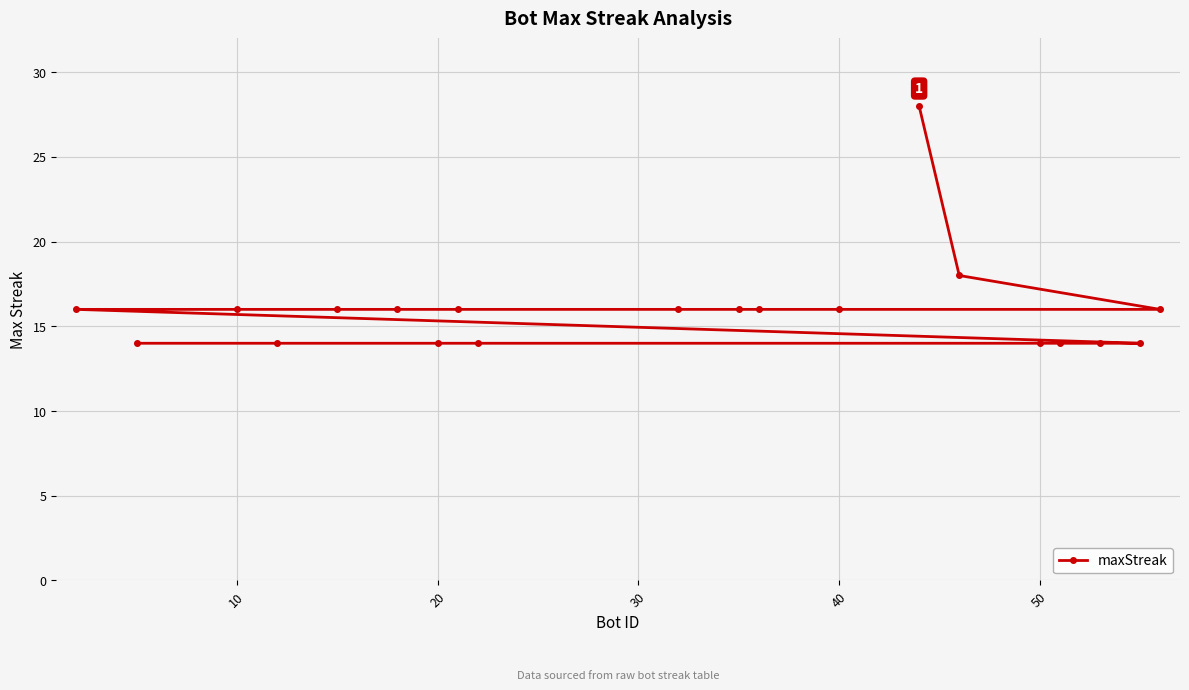

What is the average value?

16